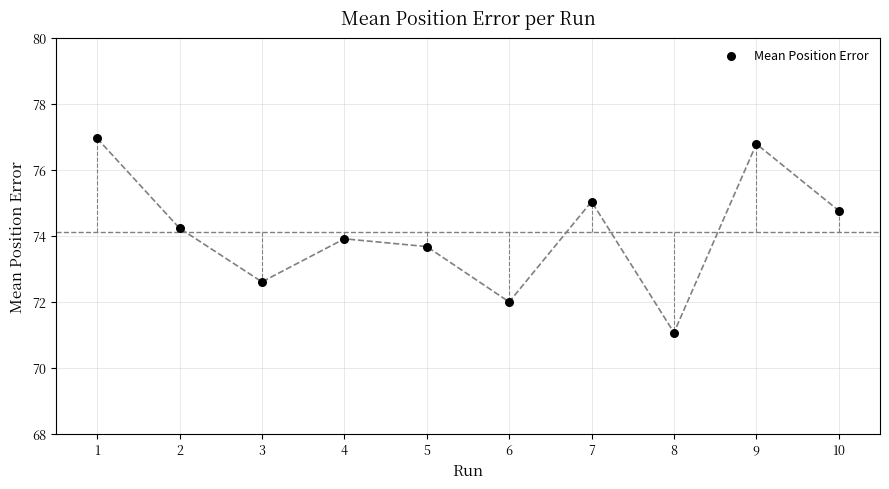

What is the average Y value?

74.1